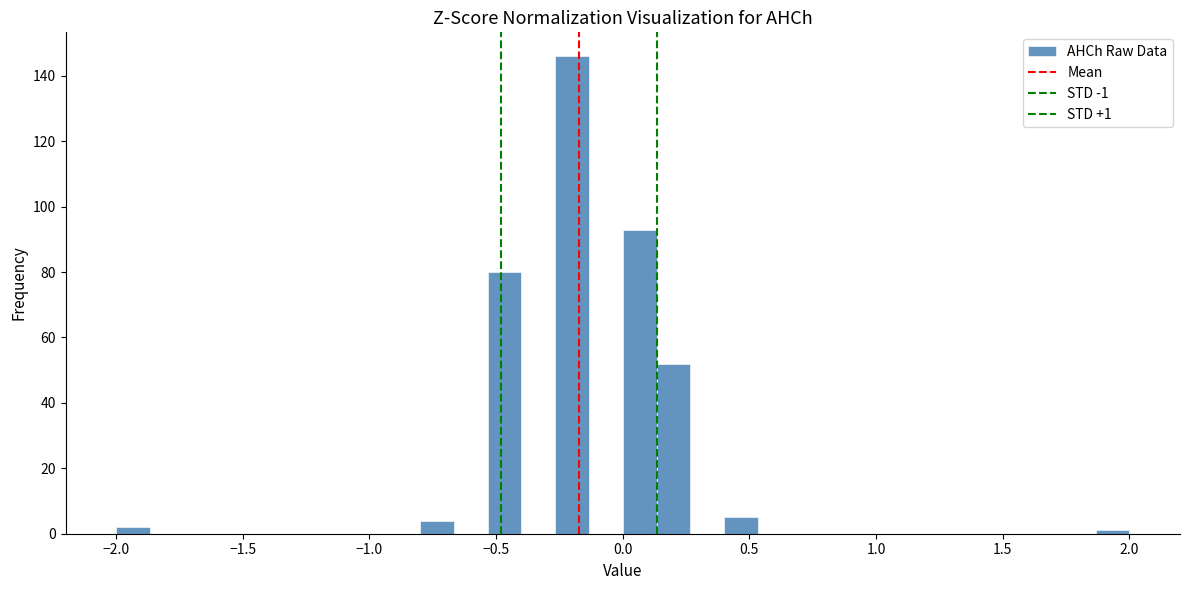

Around what value on the x-axis is the tallest bar? Give the approximate position of its centre, as read against the axis.

-0.20